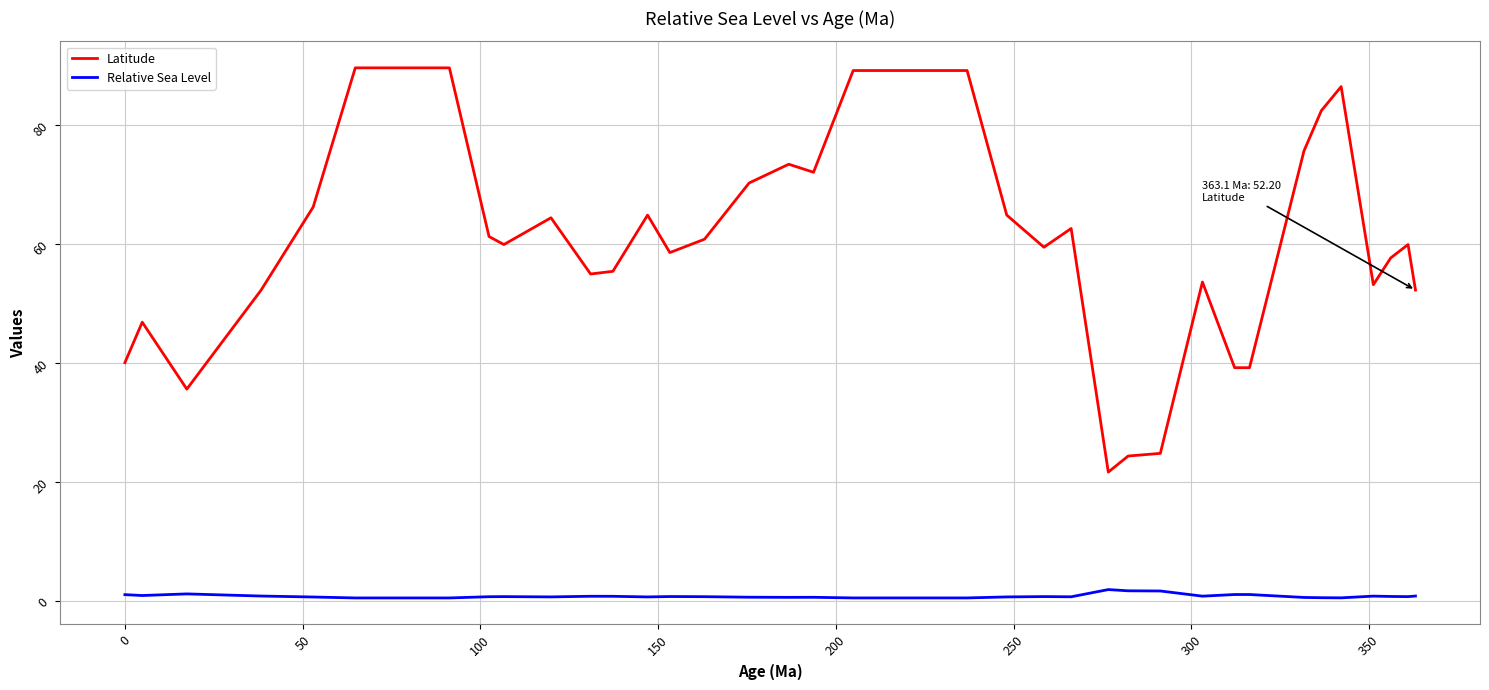

True or false: Latitude and Relative Sea Level intersect in this chart.

False